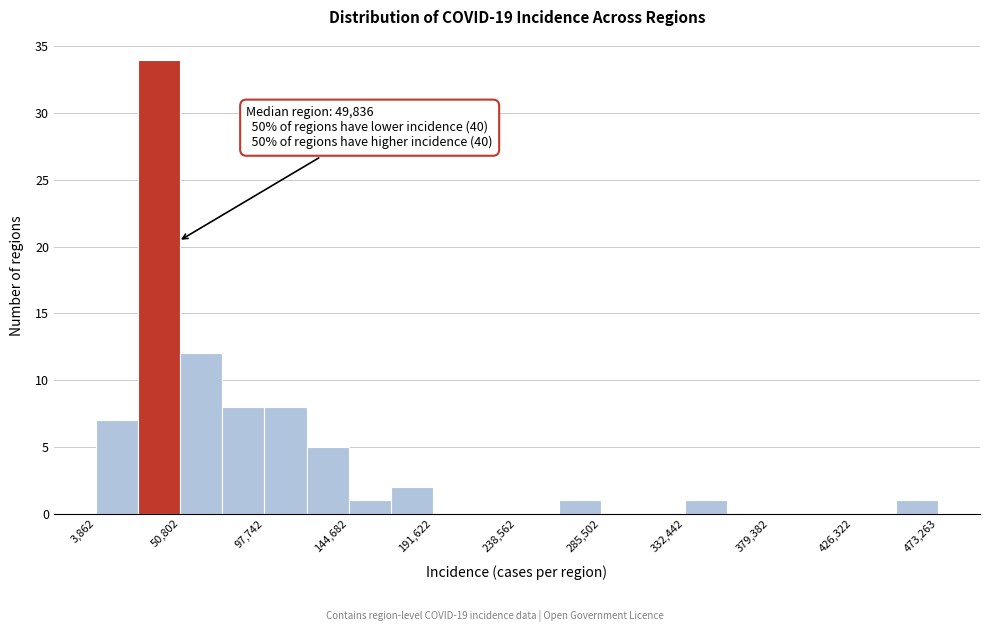

Over which range of the x-axis is the bar tallest?

25000 to 50000